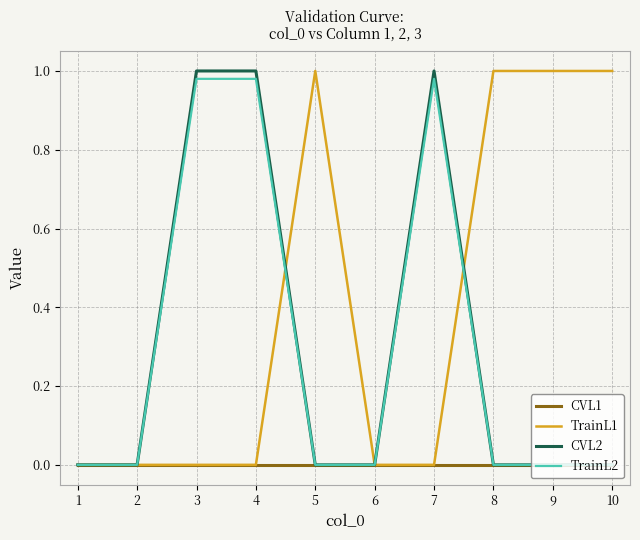

Which series has the largest total across all categories?

TrainL1